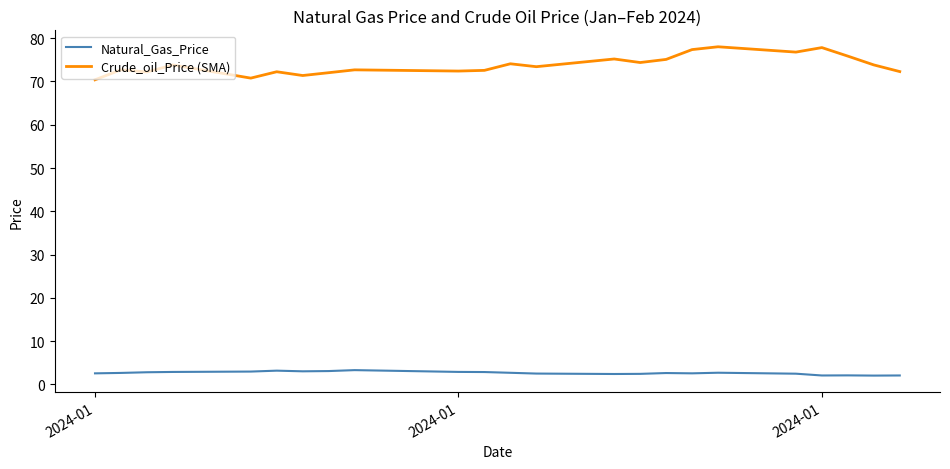

True or false: Crude_oil_Price (SMA) and Natural_Gas_Price intersect in this chart.

False